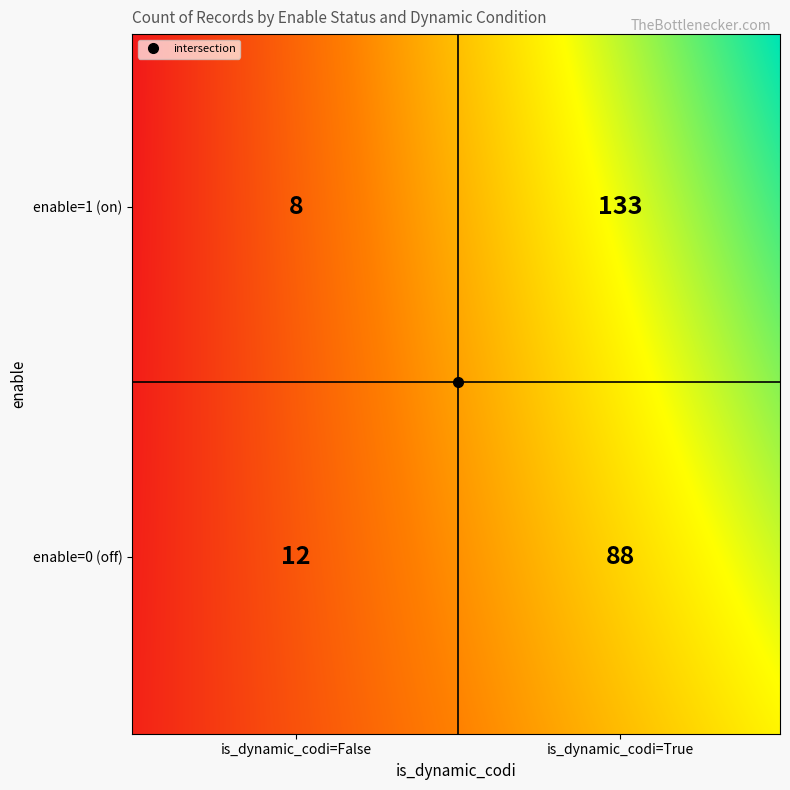

Is it true that the value at enable=1, is_dynamic_codi=True is 201?

False